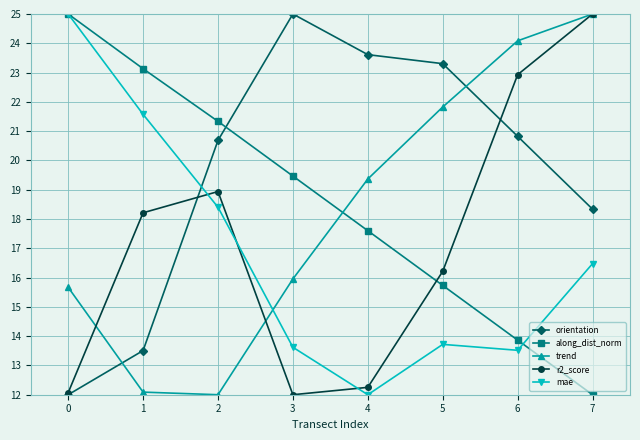

What is the total value across all series at 5?

90.8